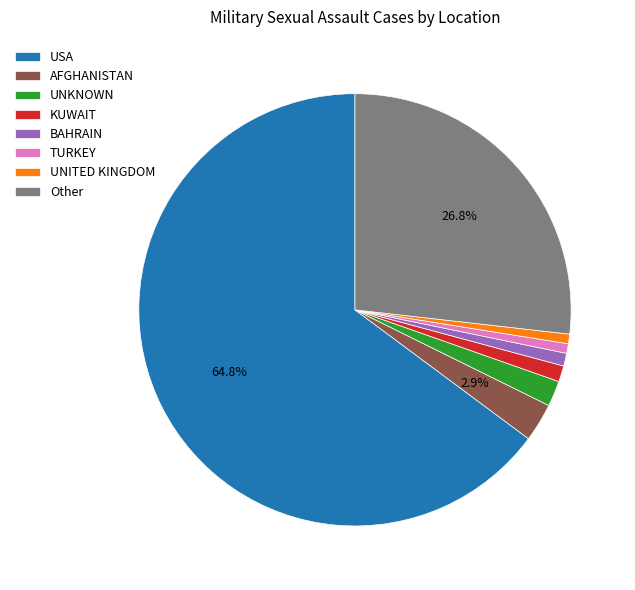

Is TURKEY the majority of the pie?

No